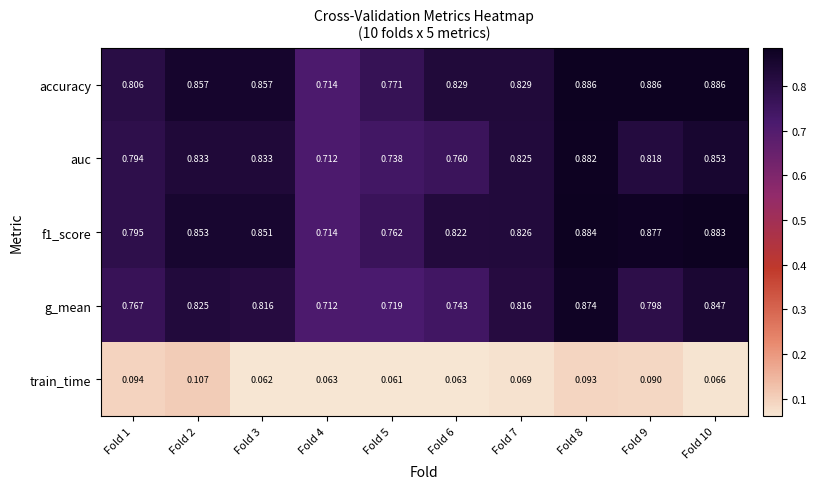

What is the total value across all series at Fold 2?

3.5